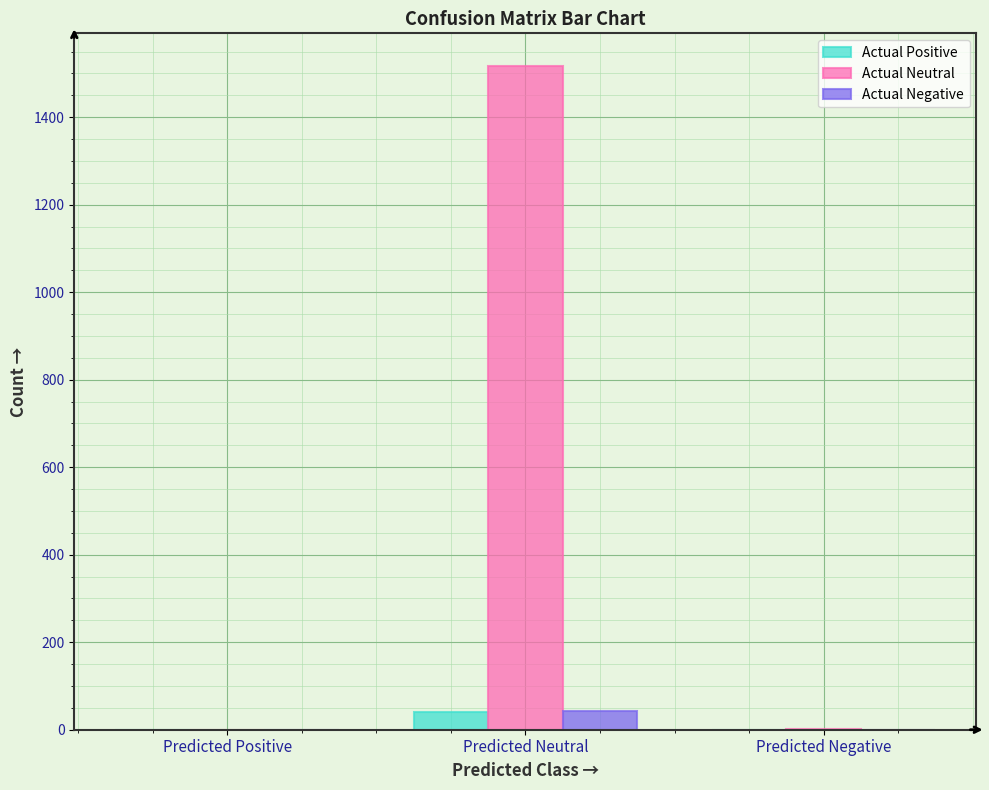

Which label corresponds to the largest value in the chart?

Predicted Neutral